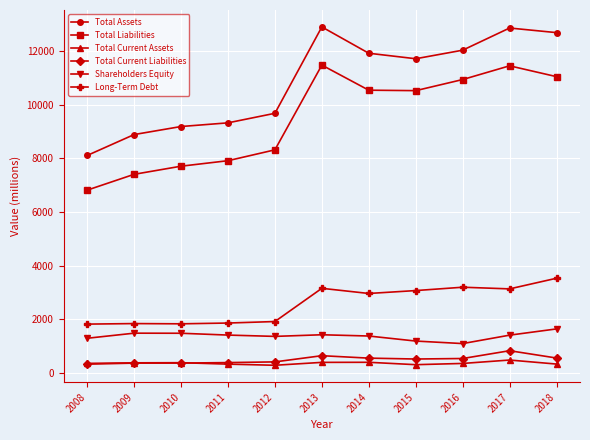

At which label does Total Assets reach its minimum?

2008